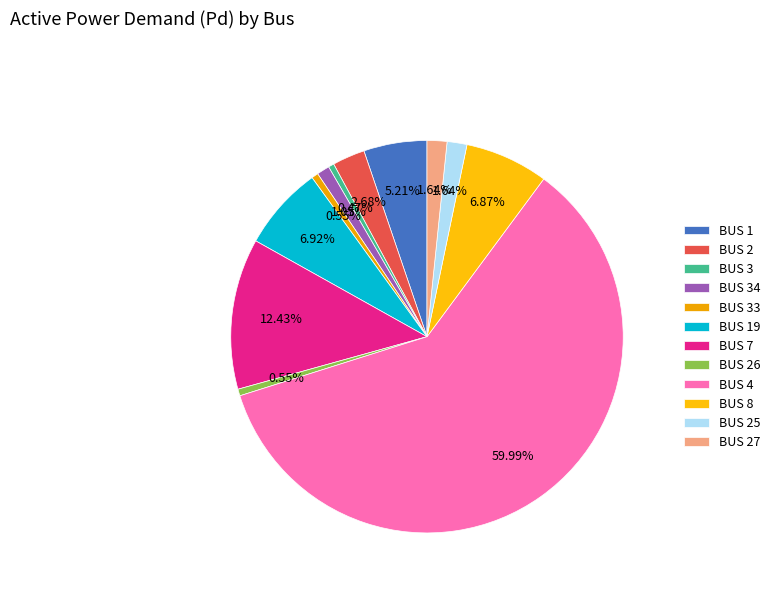

Is there a majority slice in this chart?

Yes